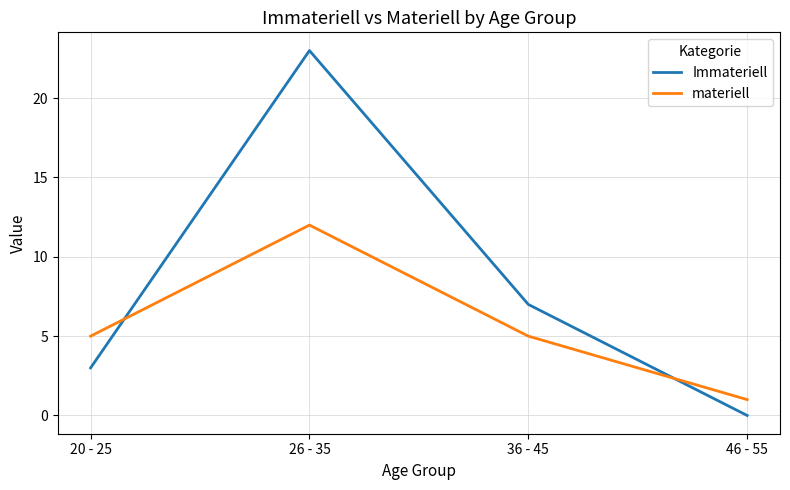

Which series changed the most between 20 - 25 and 36 - 45?

Immateriell